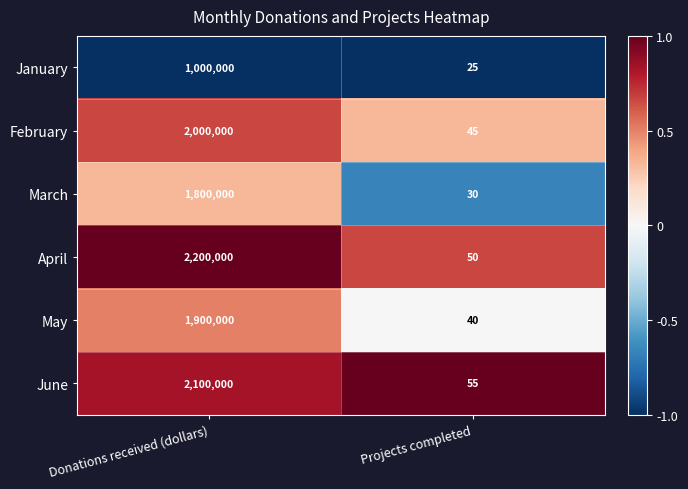

What is the approximate value of June at Projects completed, to the nearest 100?

100